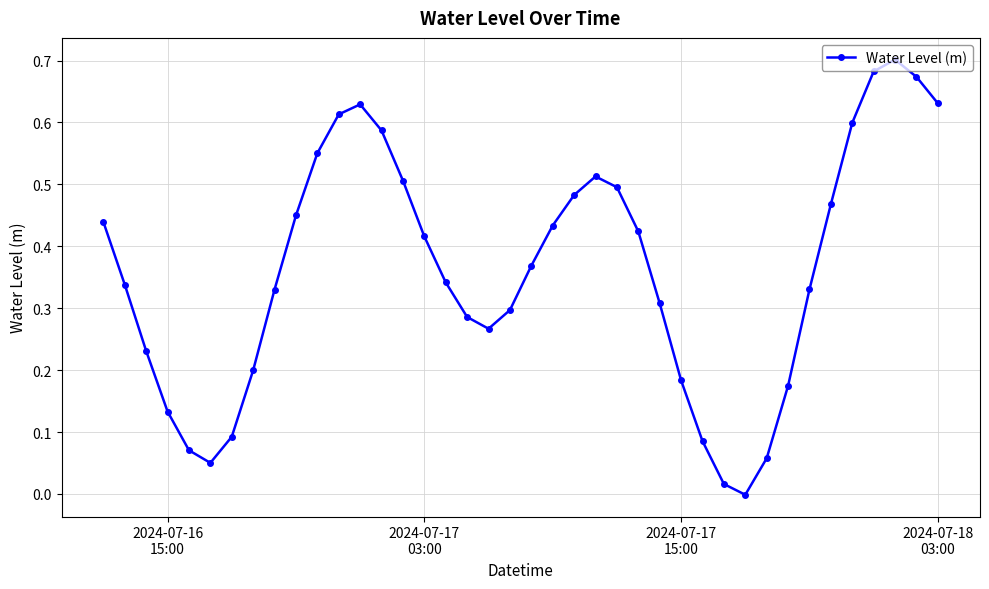

What is the sum of all values?

14.5